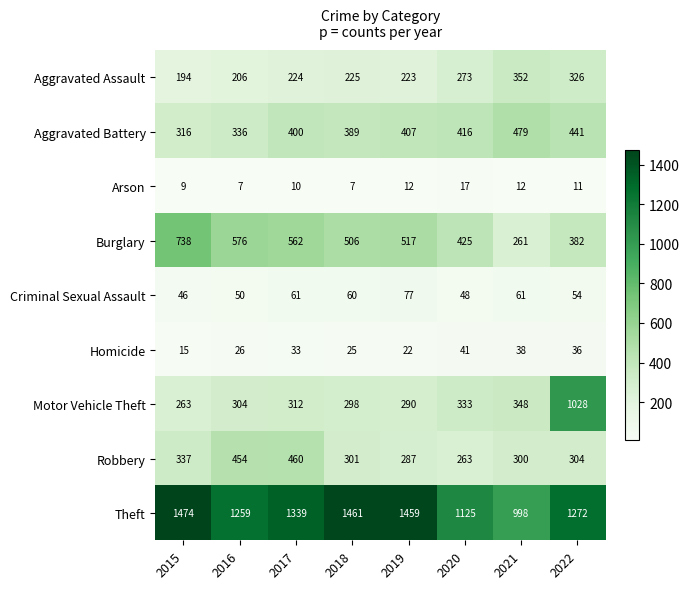

List the labels in order of Homicide value, smallest first.

2015, 2019, 2018, 2016, 2017, 2022, 2021, 2020